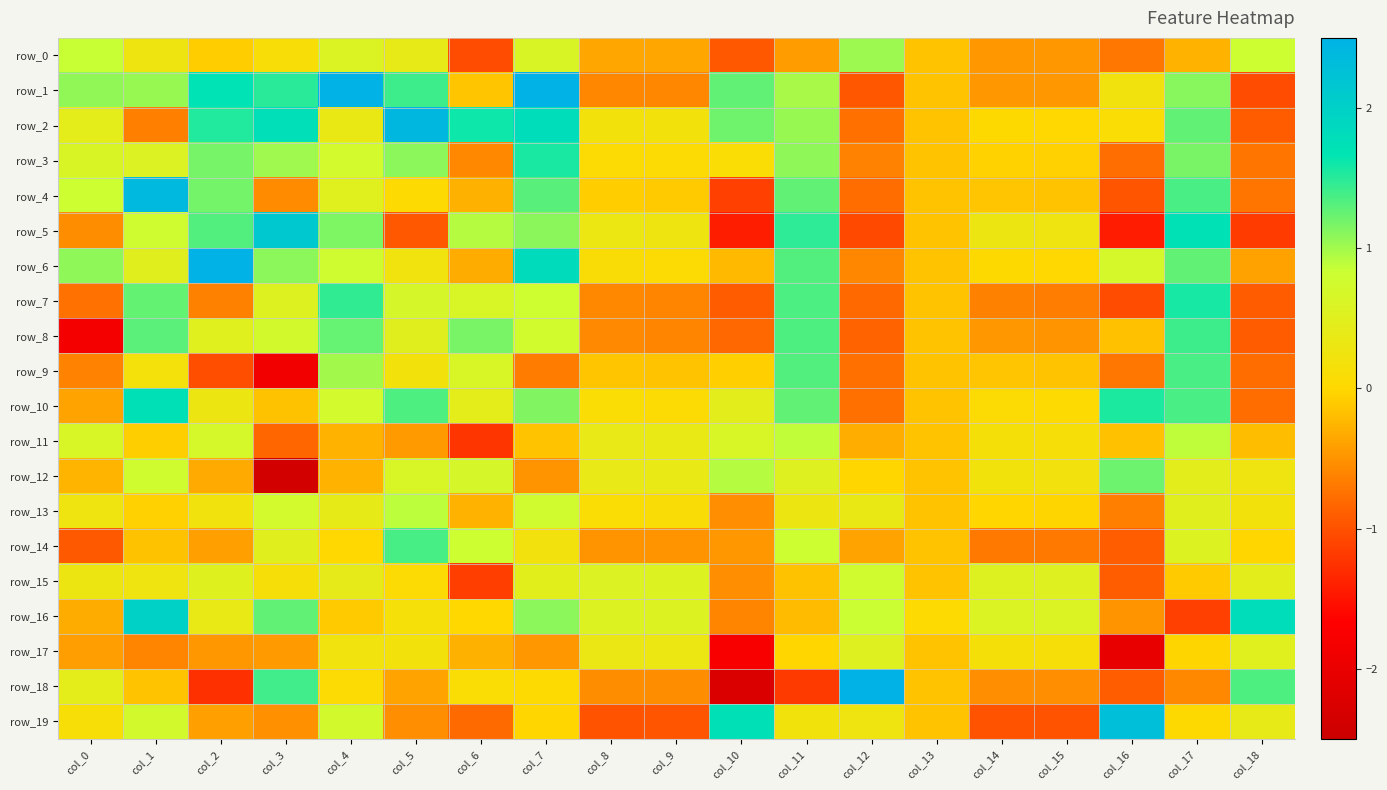

Is the value of row_9 at col_11 greater than the value of row_18 at col_2?

Yes